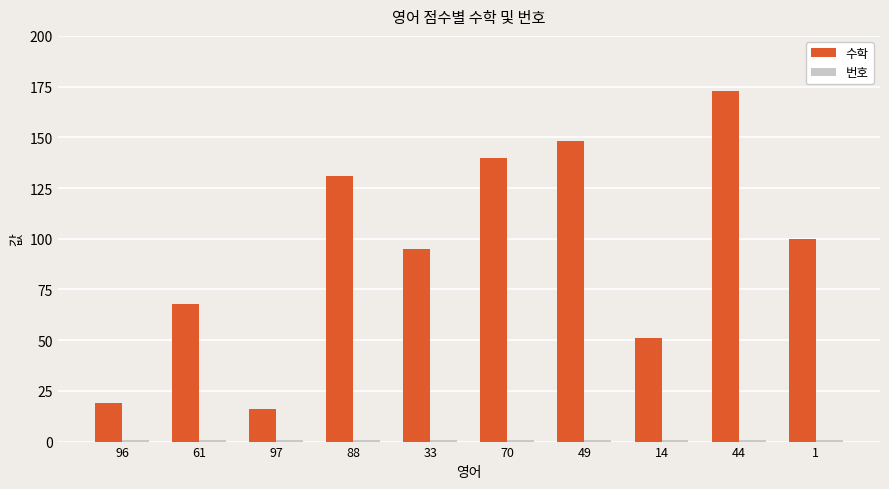

Are the bars grouped side by side (vs. stacked)?

Yes